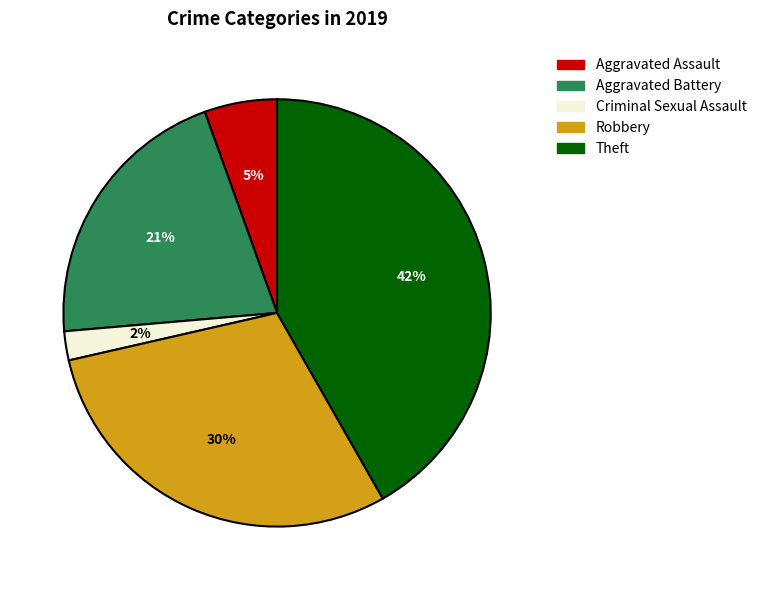

Combined, do Aggravated Battery and Criminal Sexual Assault account for over 50%?

No